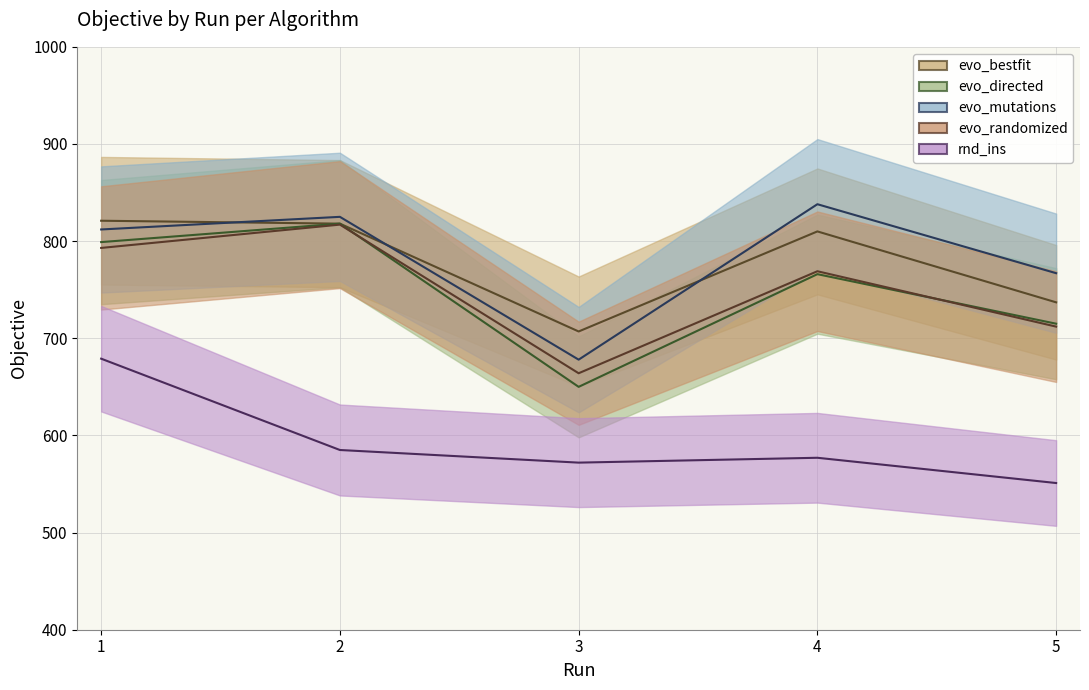

How many series are shown in this chart?

5